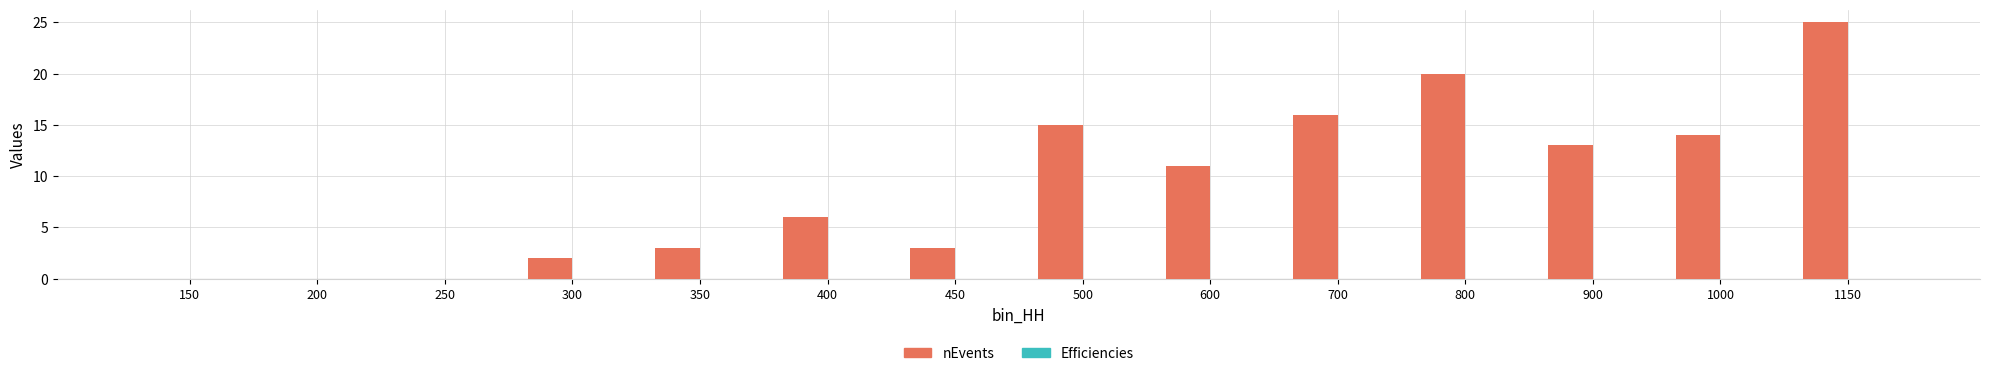

What is the sum of all nEvents values?

128.0